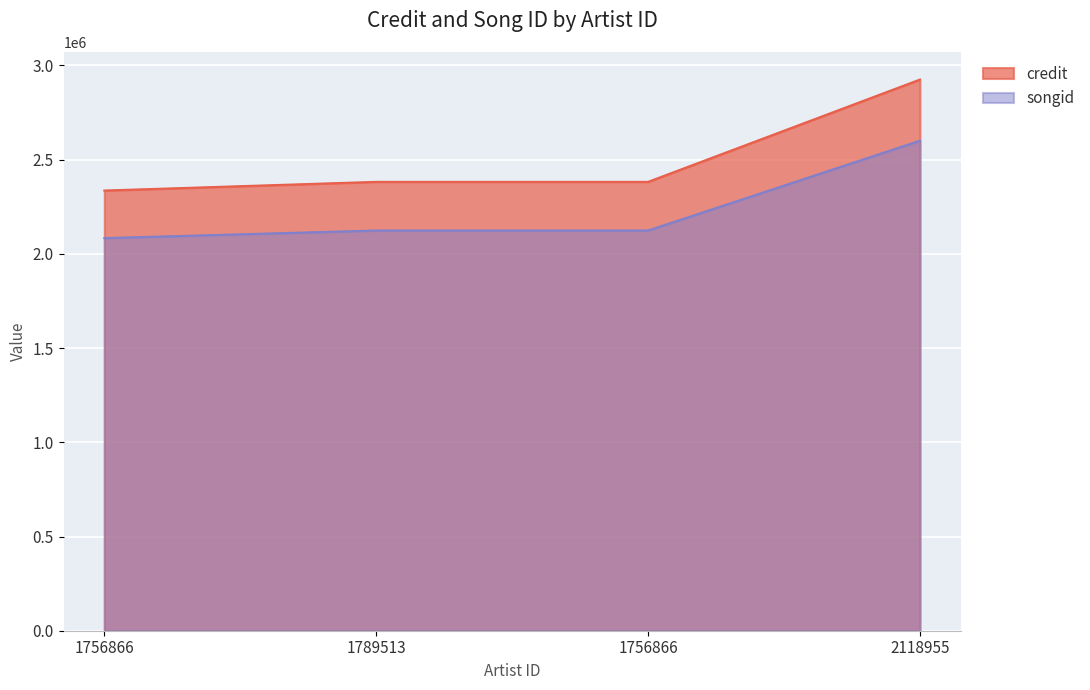

Does the chart display data point markers on the line(s)?

No